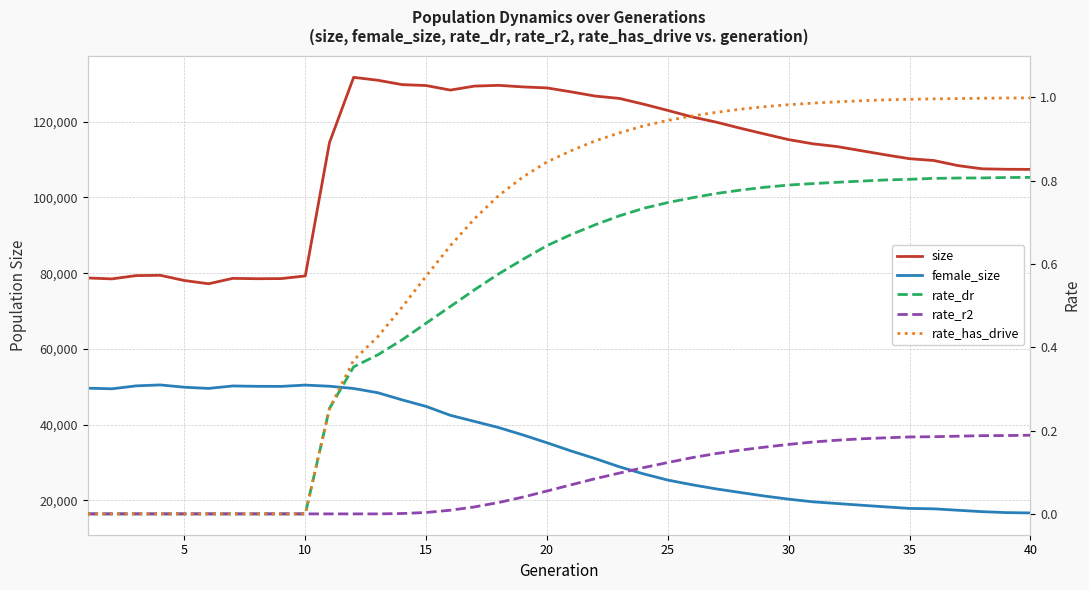

What is the average value of the rate_dr series?

0.5